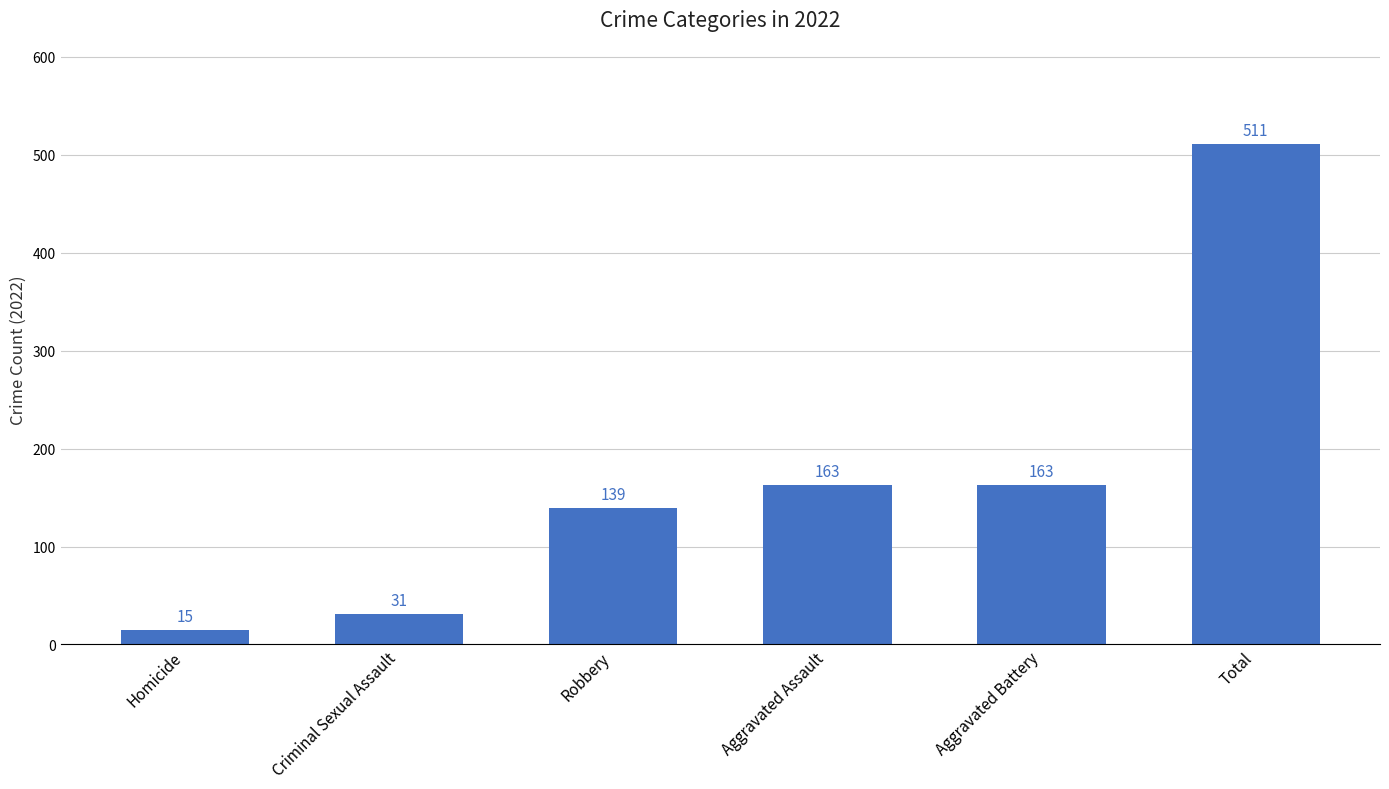

Count the number of data series in this chart.

1